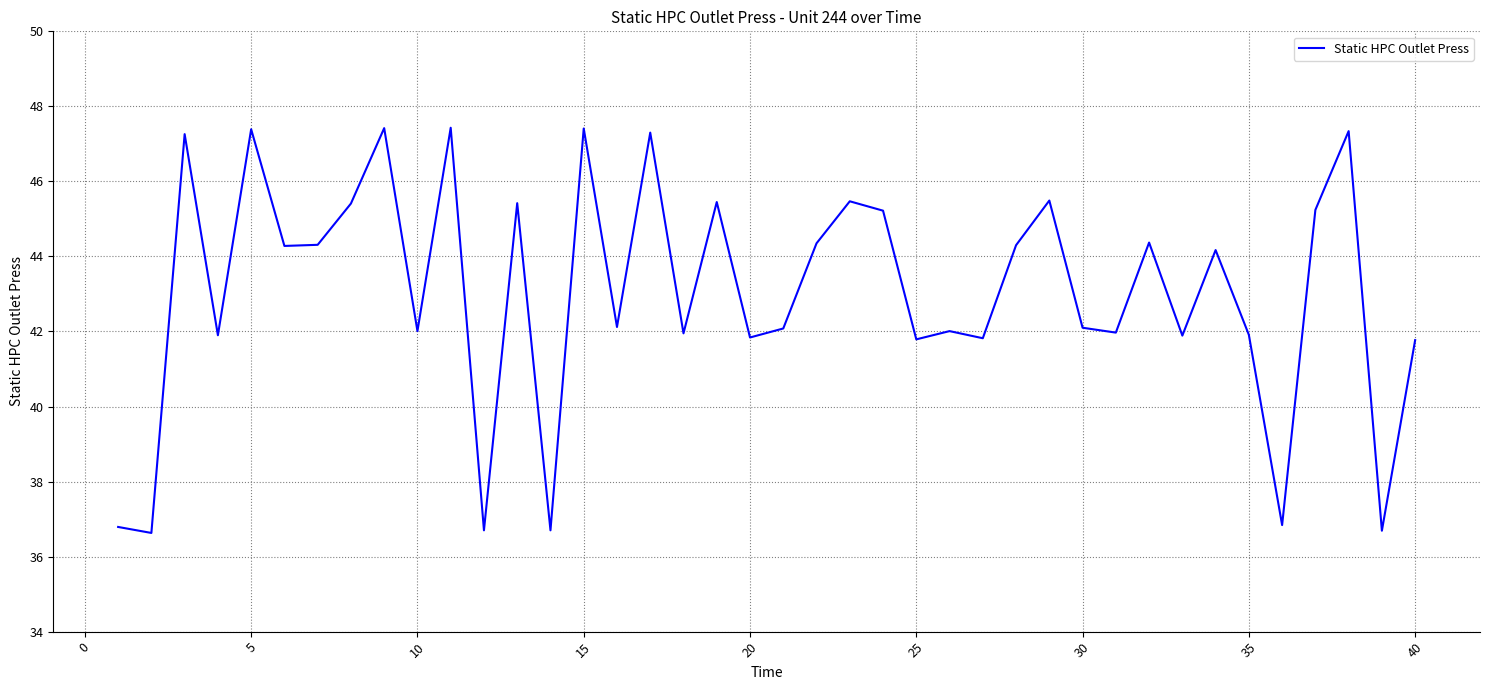

What is the difference between the maximum and minimum values?

10.8